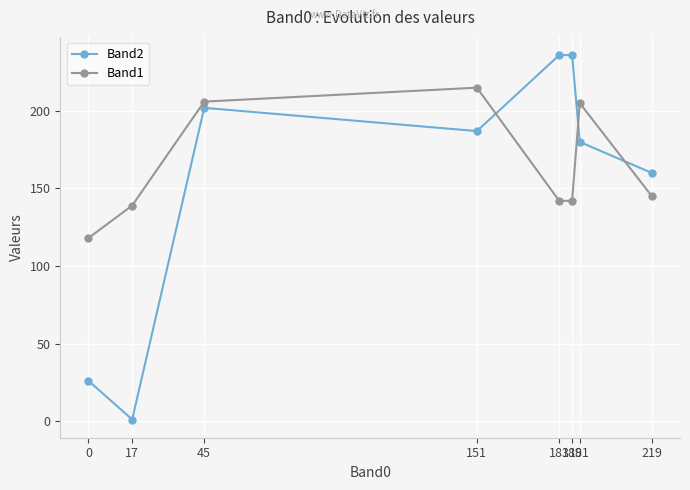

What is the sum of all Band1 values?

1312